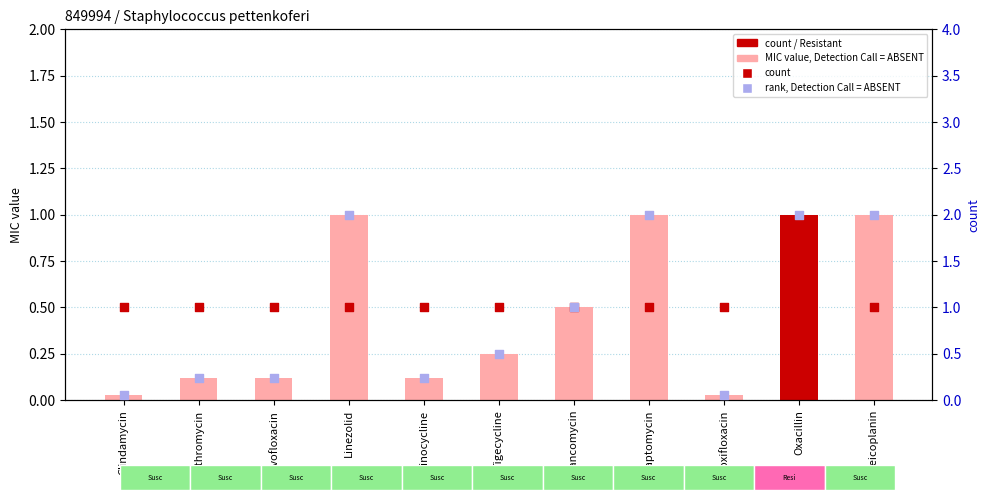

At how many categories does at least one series exceed 1?

4